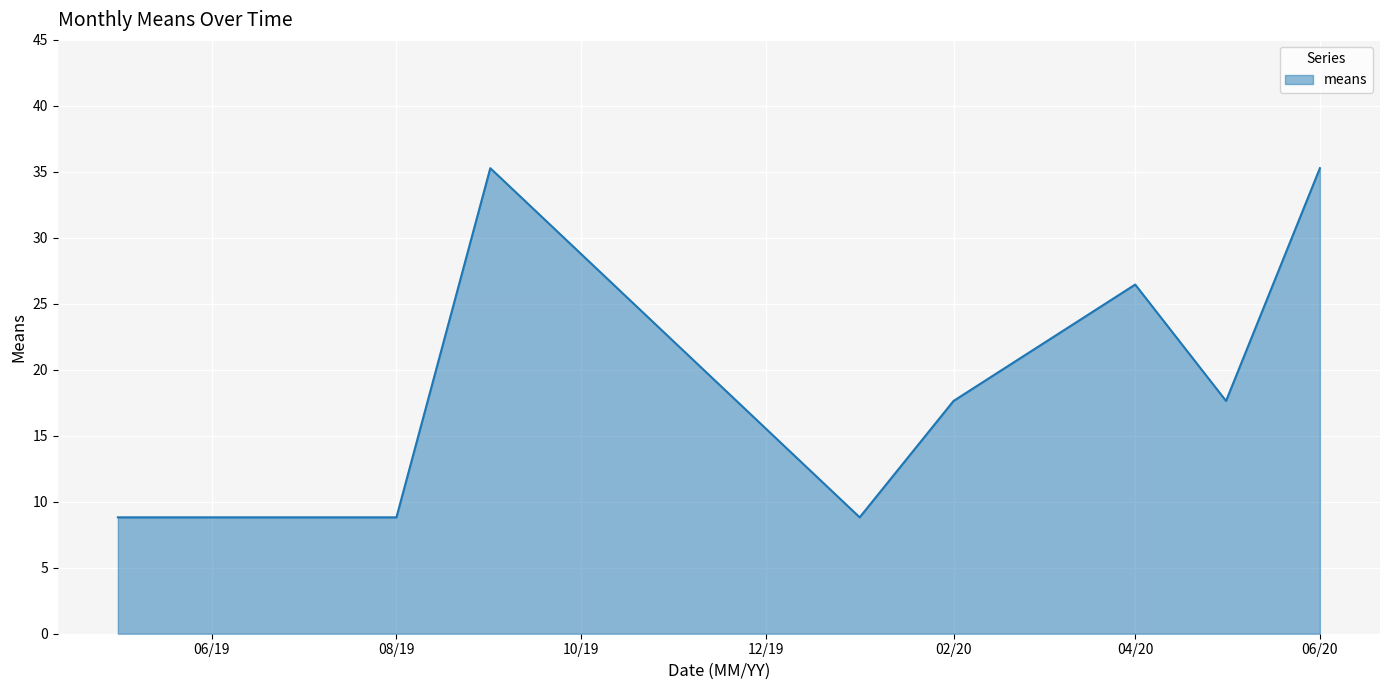

What is the maximum value shown in the chart?

35.3